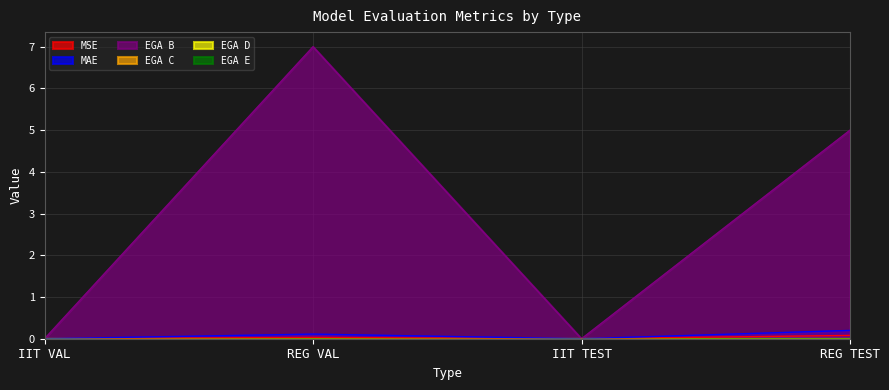

Reading right to left, transcribe all the data shown in this chart.

MSE: REG TEST=0.1	IIT TEST=0.0	REG VAL=0.0	IIT VAL=0.0
MAE: REG TEST=0.2	IIT TEST=0.0	REG VAL=0.1	IIT VAL=0.0
EGA B: REG TEST=5.0	IIT TEST=0.0	REG VAL=7.0	IIT VAL=0.0